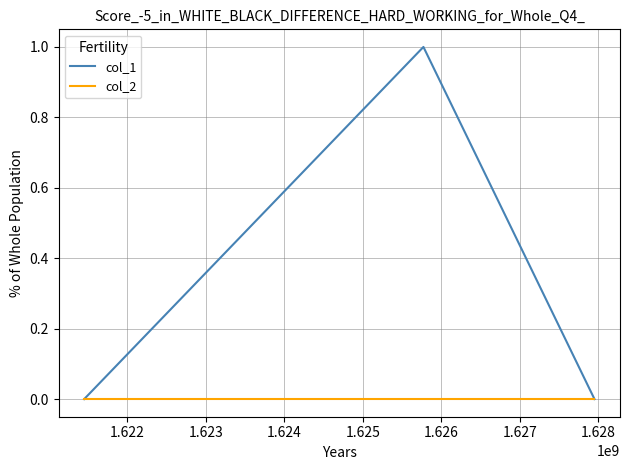

How many lines are shown in the chart?

2